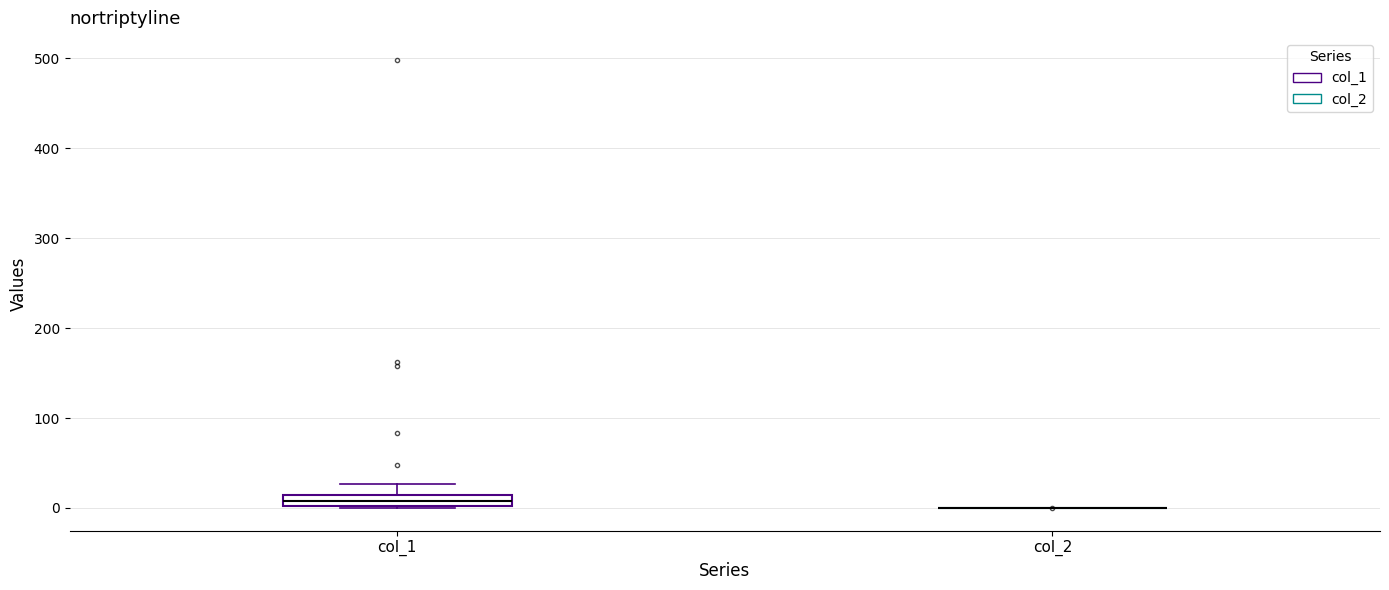

Comparing the boxes themselves (not the whiskers), which one is the tallest?

col_1